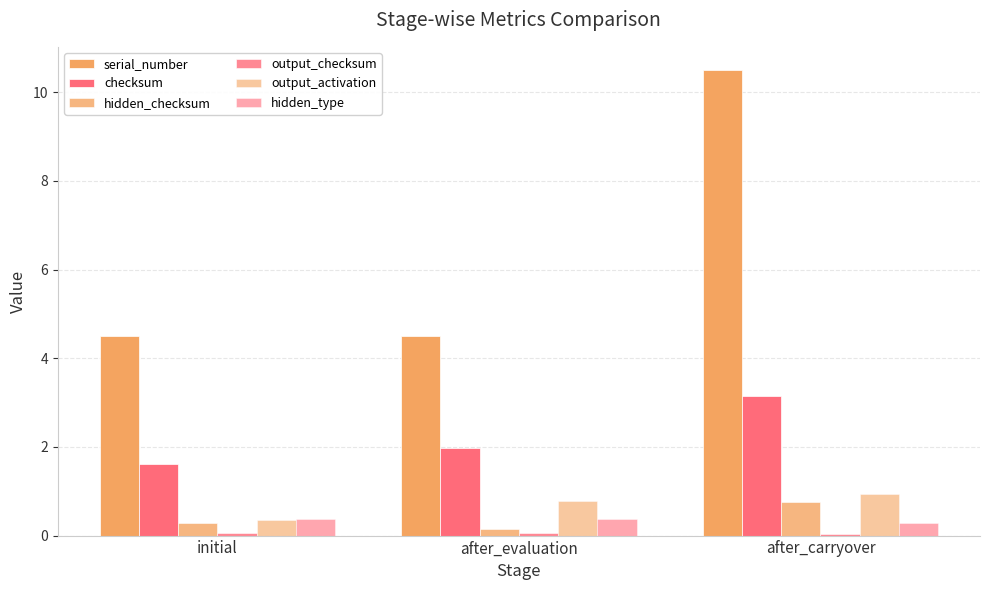

Rank the categories by output_activation value from lowest to highest.

initial, after_evaluation, after_carryover